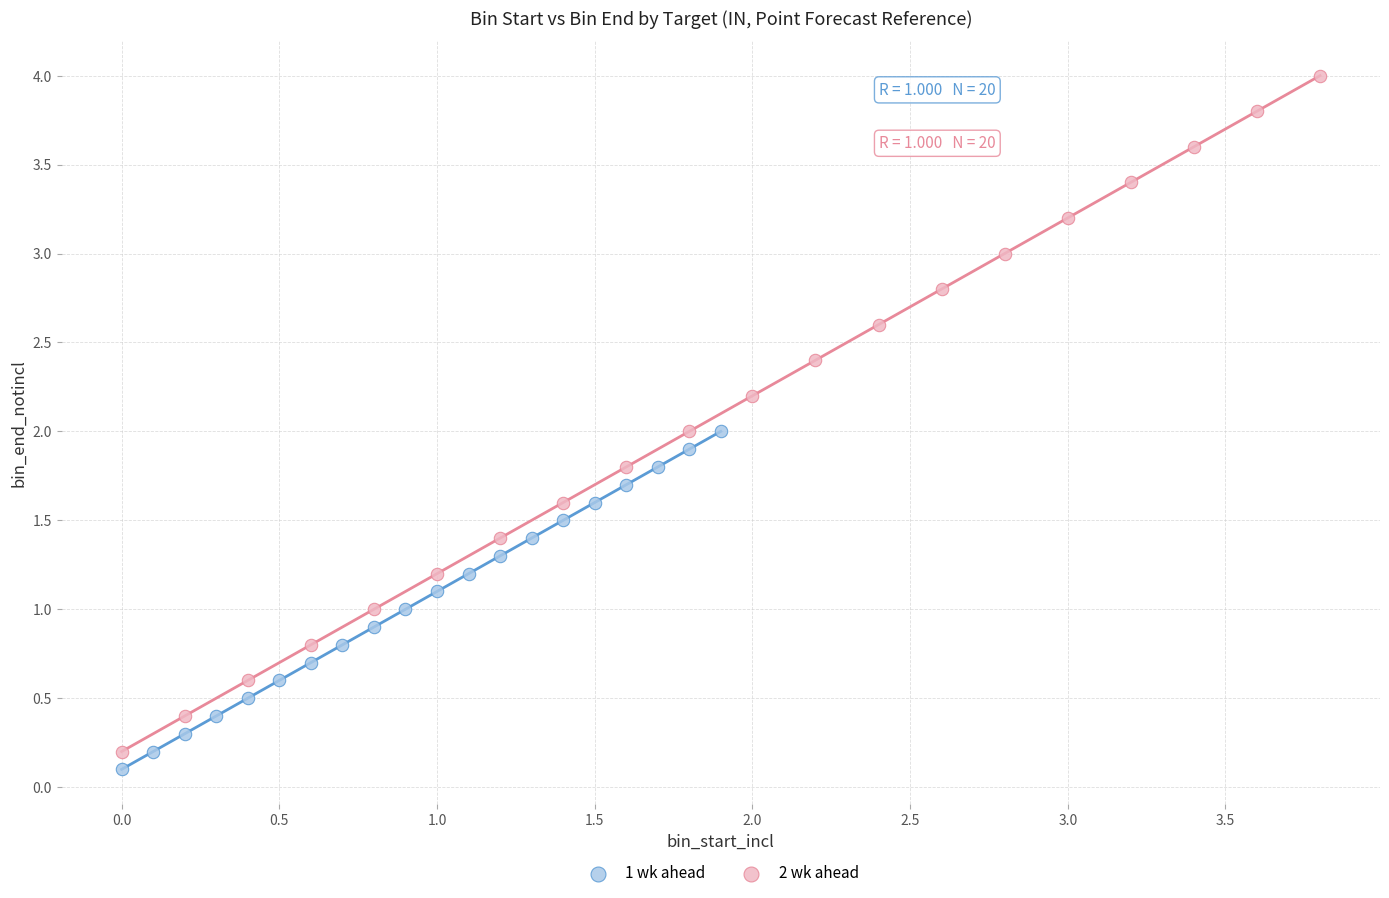

What are all the series names shown in the legend?

1 wk ahead, 2 wk ahead